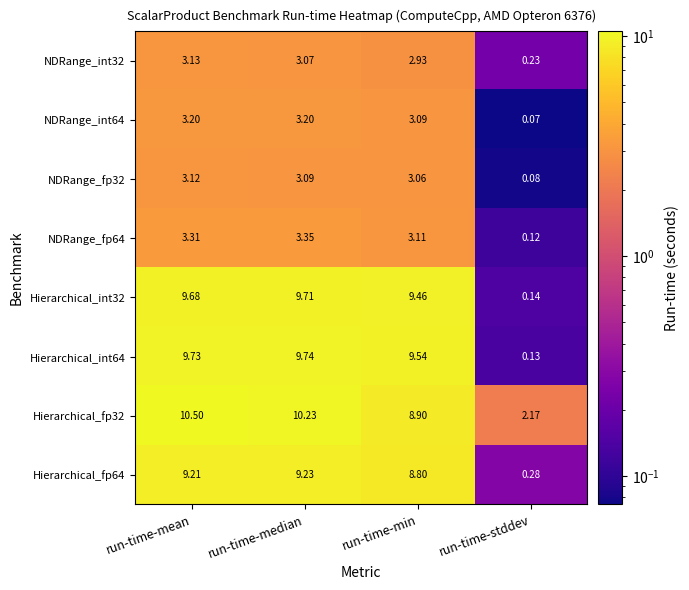

Which label corresponds to the smallest value in the chart?

run-time-stddev